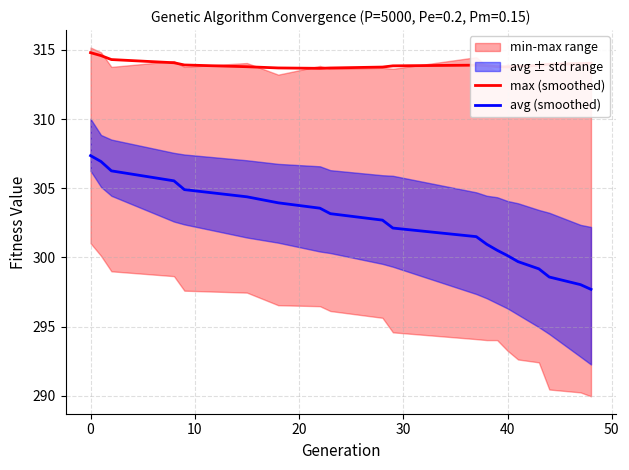

Is it true that avg (smoothed) equals 307.4 at 0?

True